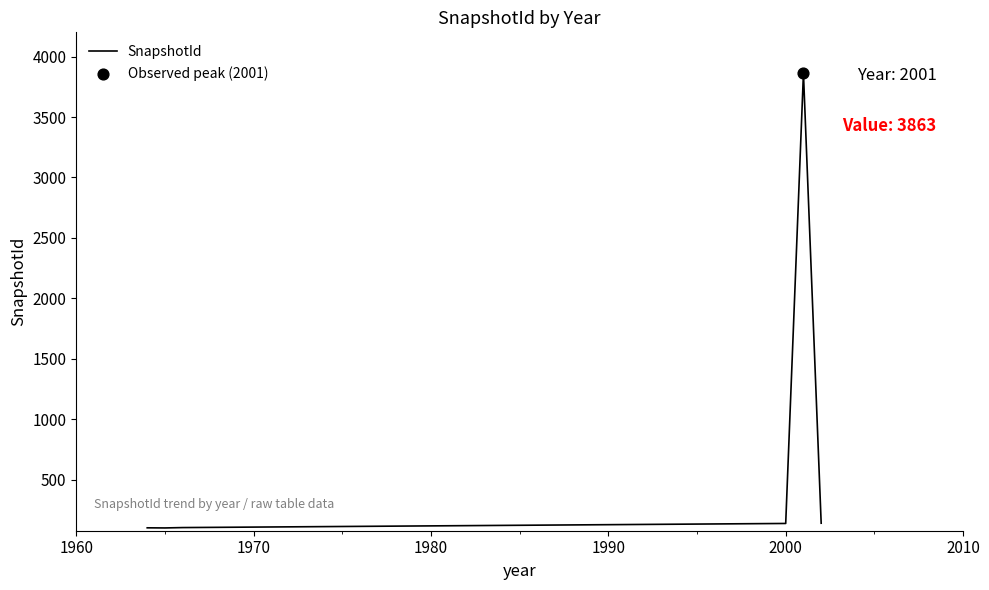

What is the difference between the maximum and minimum values?

3760